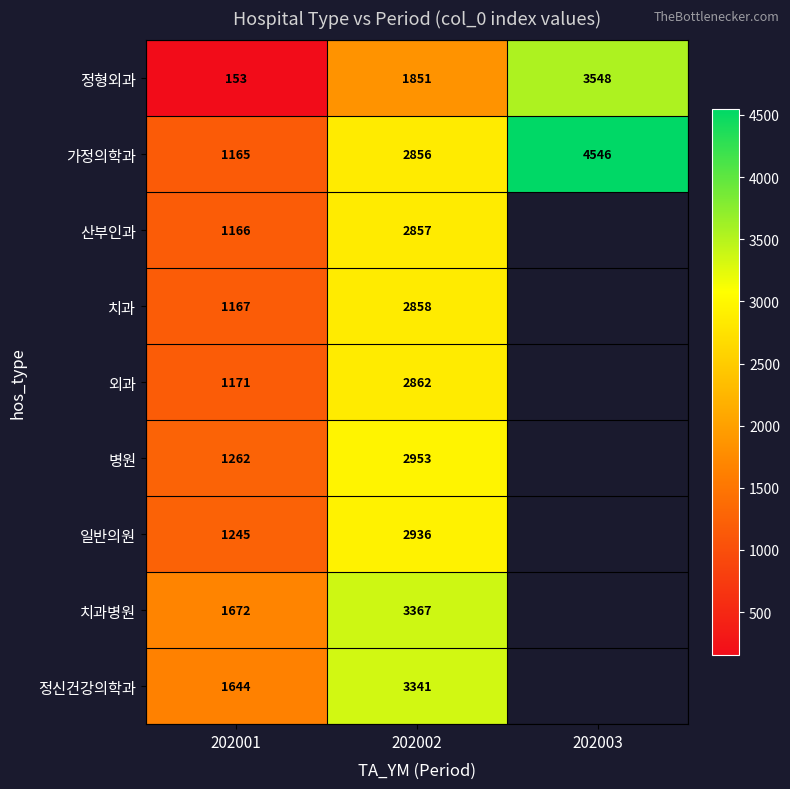

At how many categories does at least one series exceed 593?

3